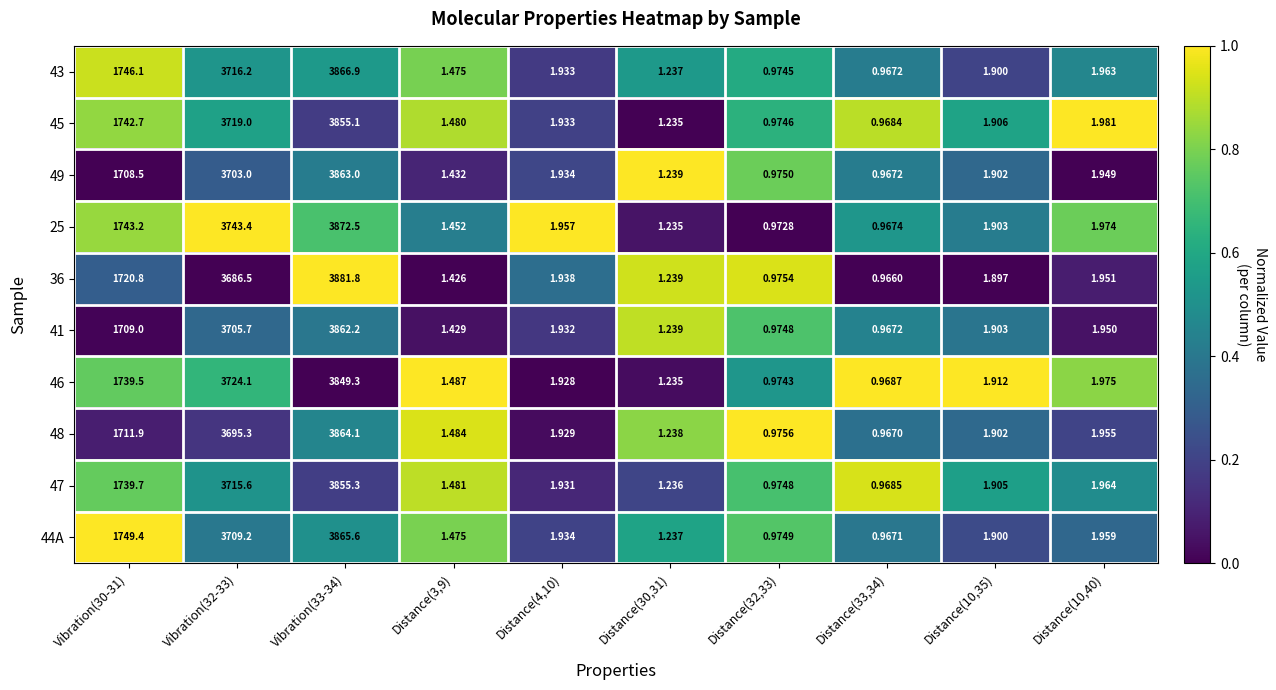

How many data points does each series have?

10